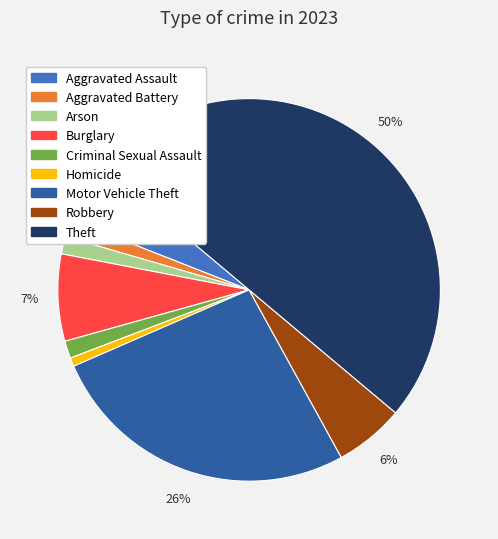

Is Burglary the majority of the pie?

No